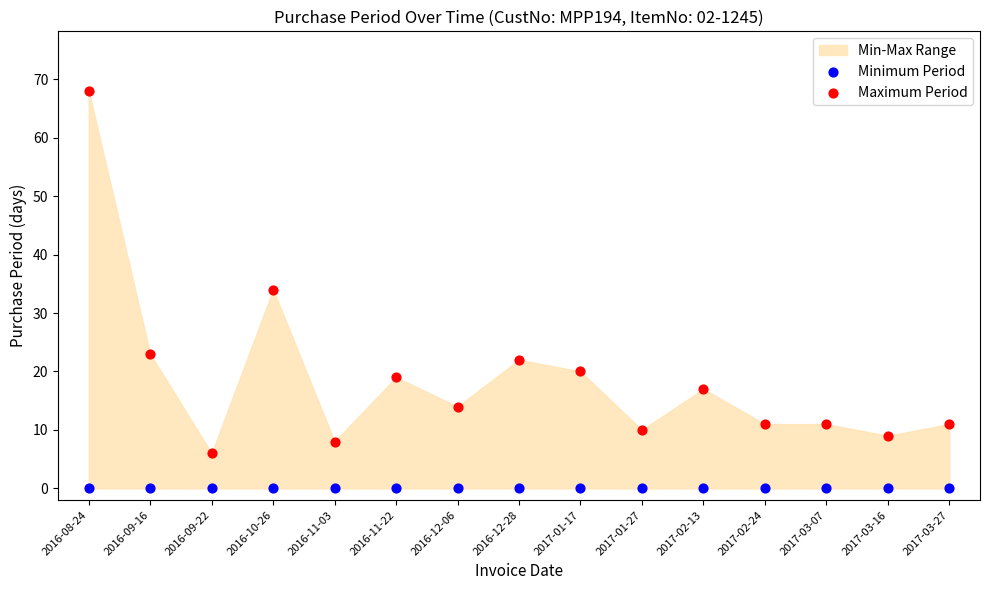

In the Maximum Period series, what Y value is closest to 37?

34